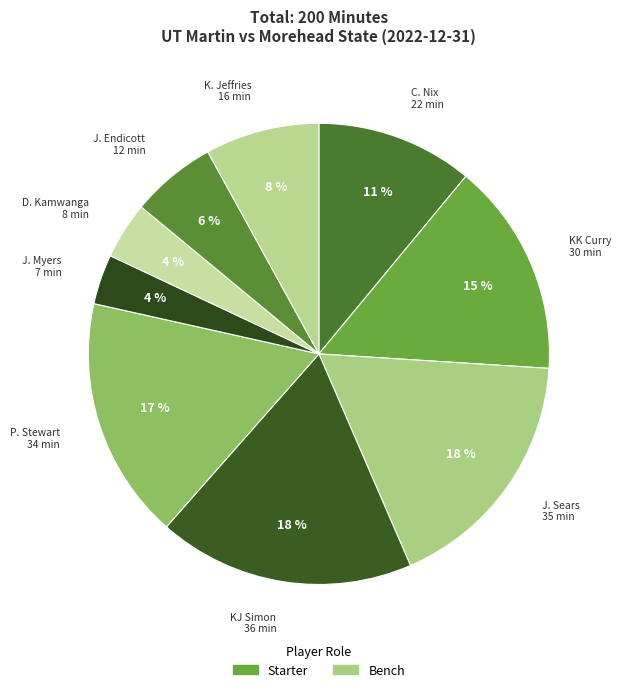

Combined, do J. Endicott and KJ Simon account for over 50%?

No